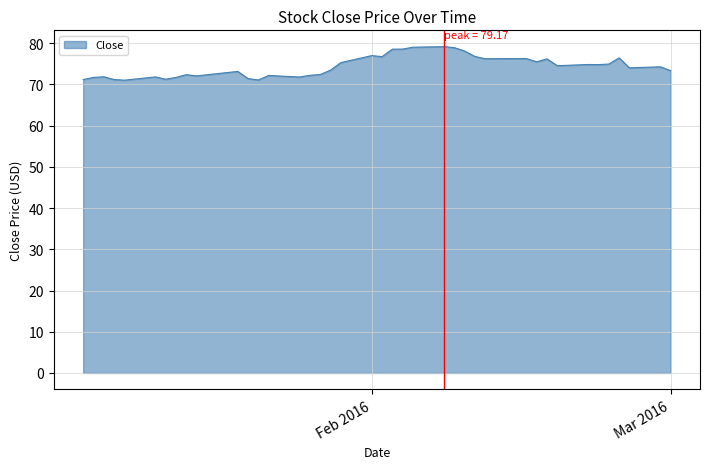

What is the difference between the maximum and minimum values?

8.1